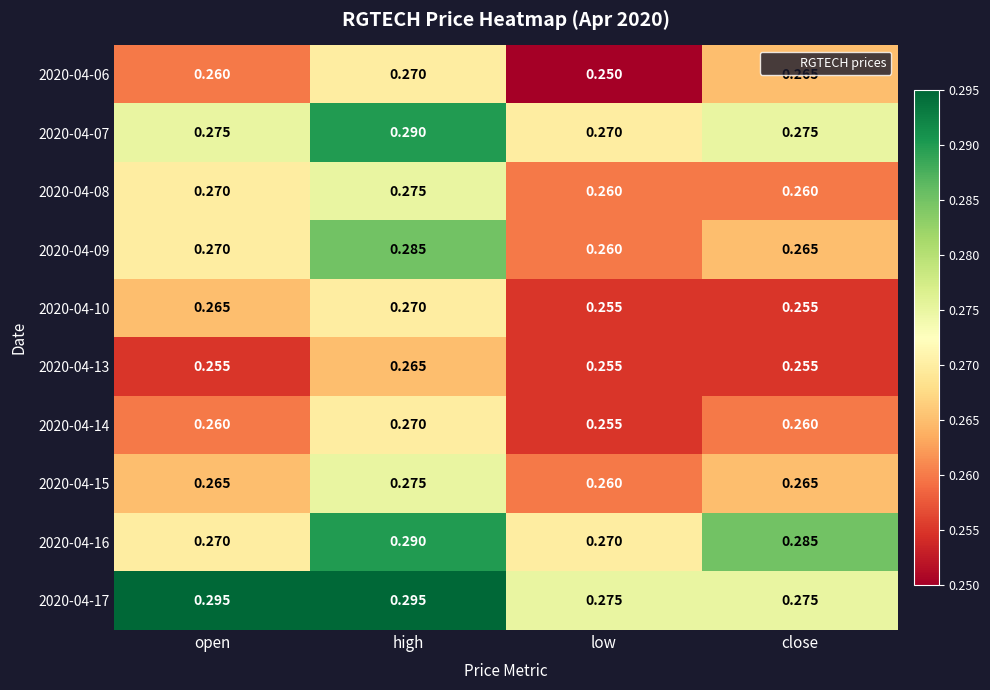

At which category is the sum across all series the highest?

high